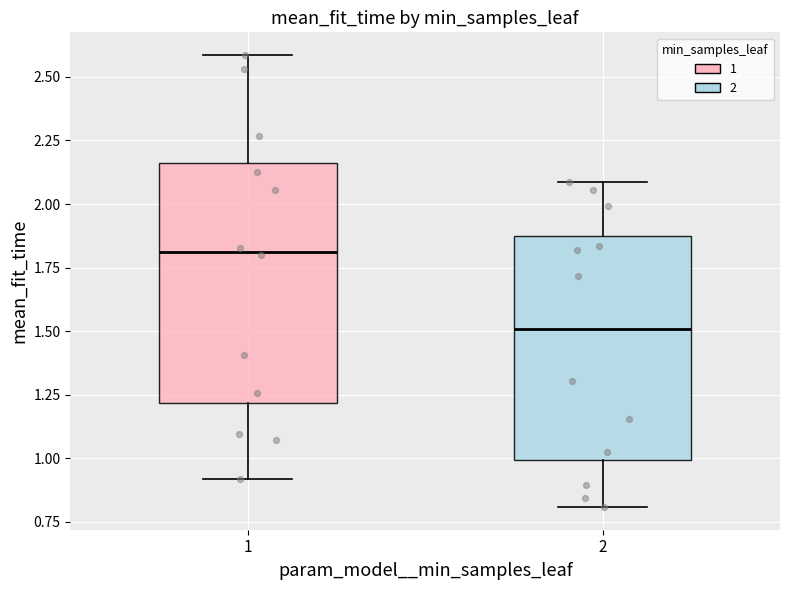

Reading left to right, read every box against the y-axis: the position of its median line, the range the box covers, and the ends of its whiskers. The values are not printed on the chart, so give them approximately, as read against the axis.

1: median 1.80, box 1.20 to 2.15, whiskers 0.90 to 2.60
2: median 1.50, box 1.00 to 1.85, whiskers 0.80 to 2.10